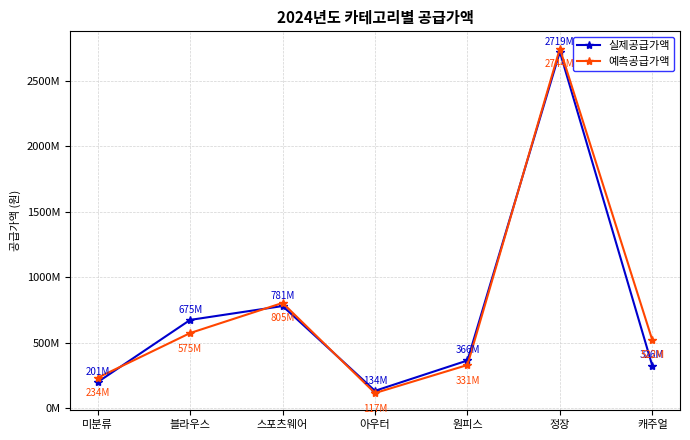

Does the chart have visible grid lines?

Yes